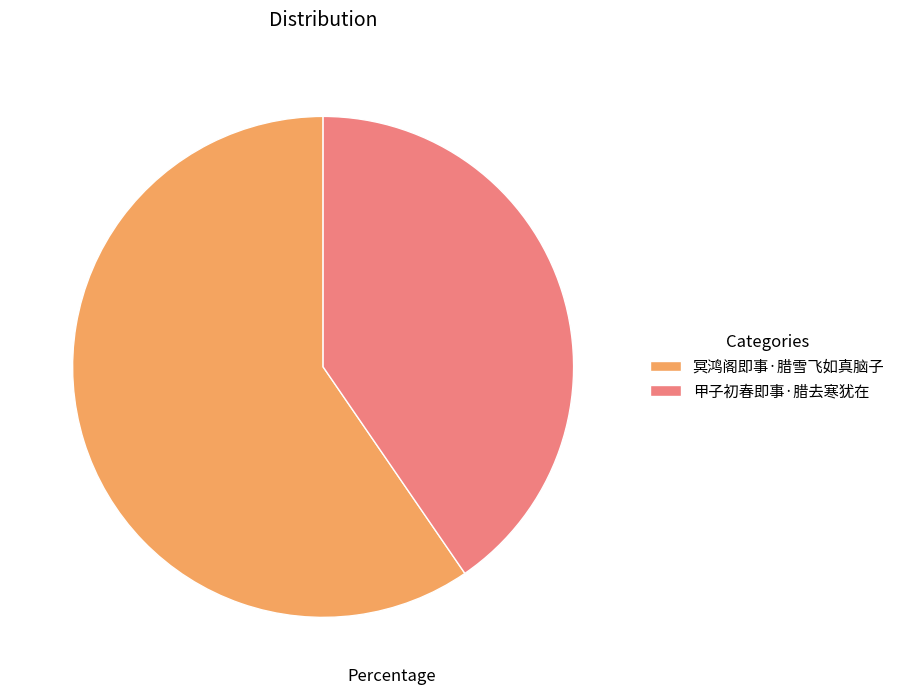

What is the ratio of the value at 甲子初春即事·腊去寒犹在 to the value at 冥鸿阁即事·腊雪飞如真脑子?

0.7